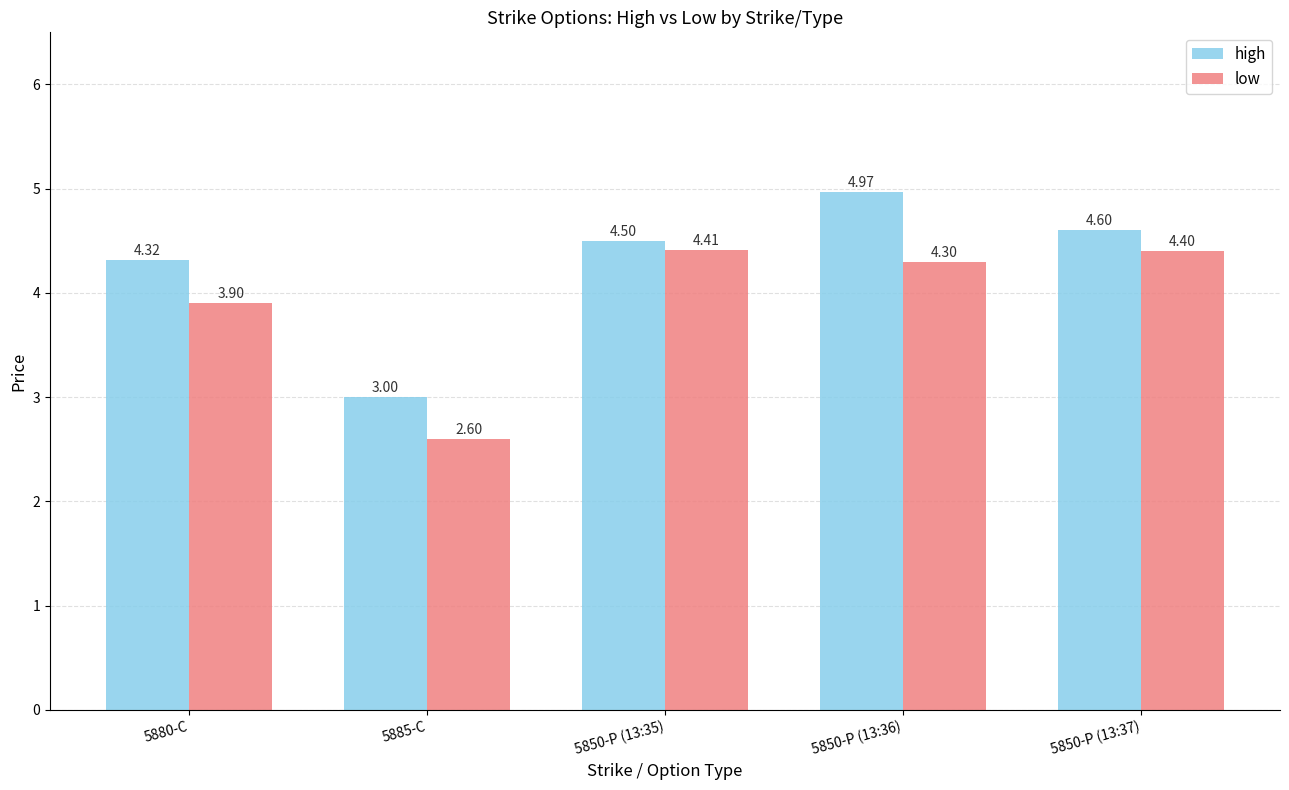

What is the total value across all series at 5850-P (13:35)?

8.9